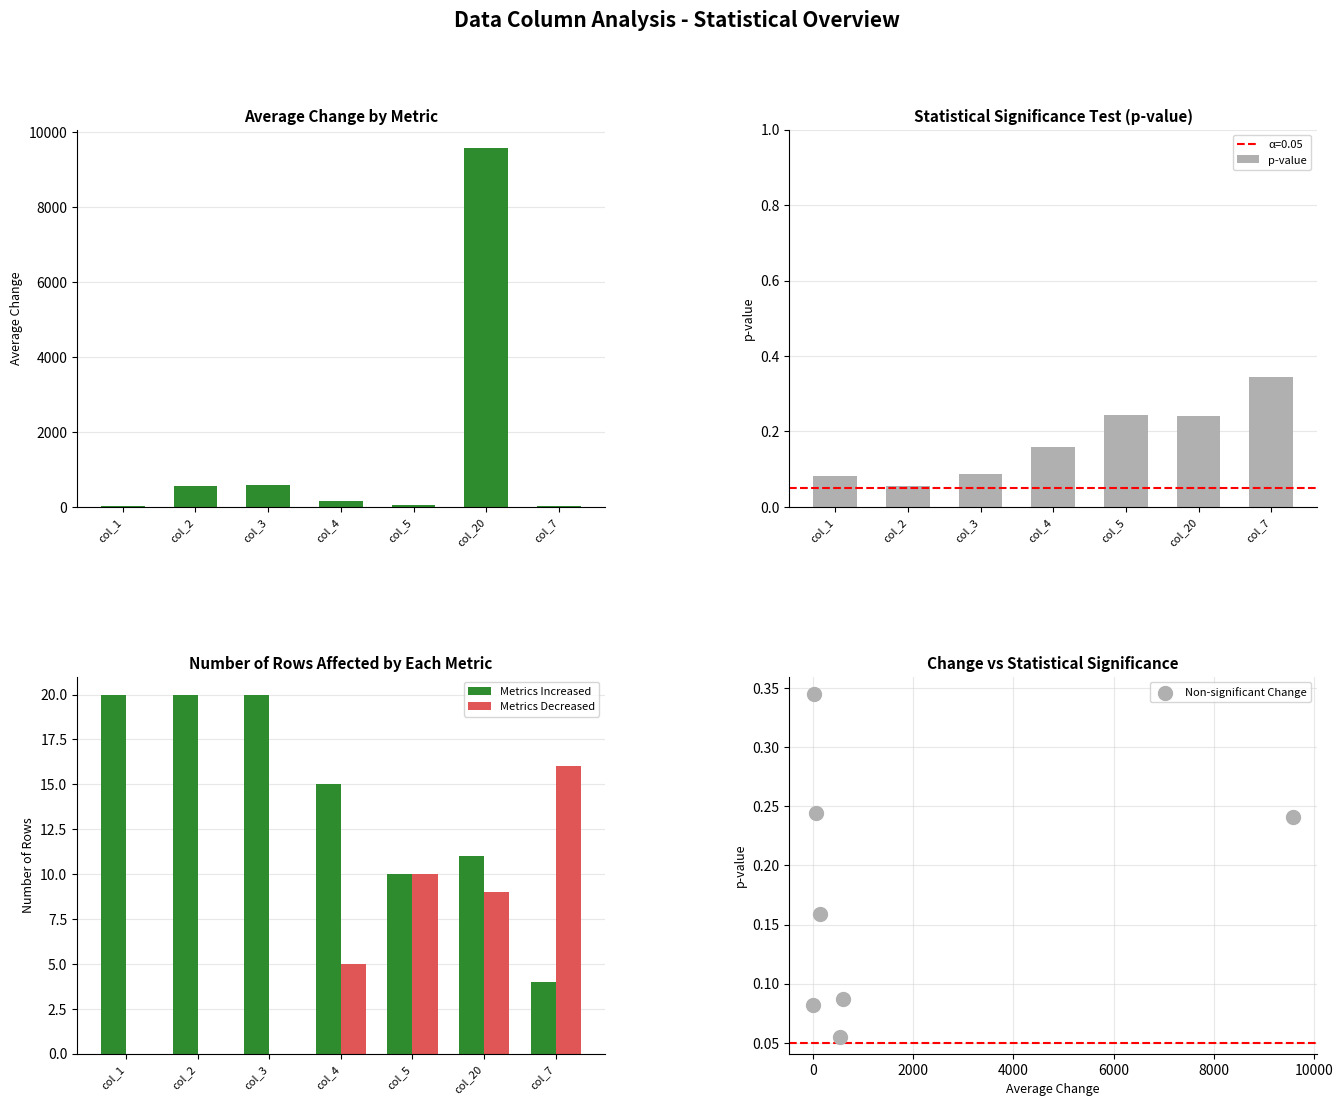

At how many categories does at least one series exceed 3380?

1